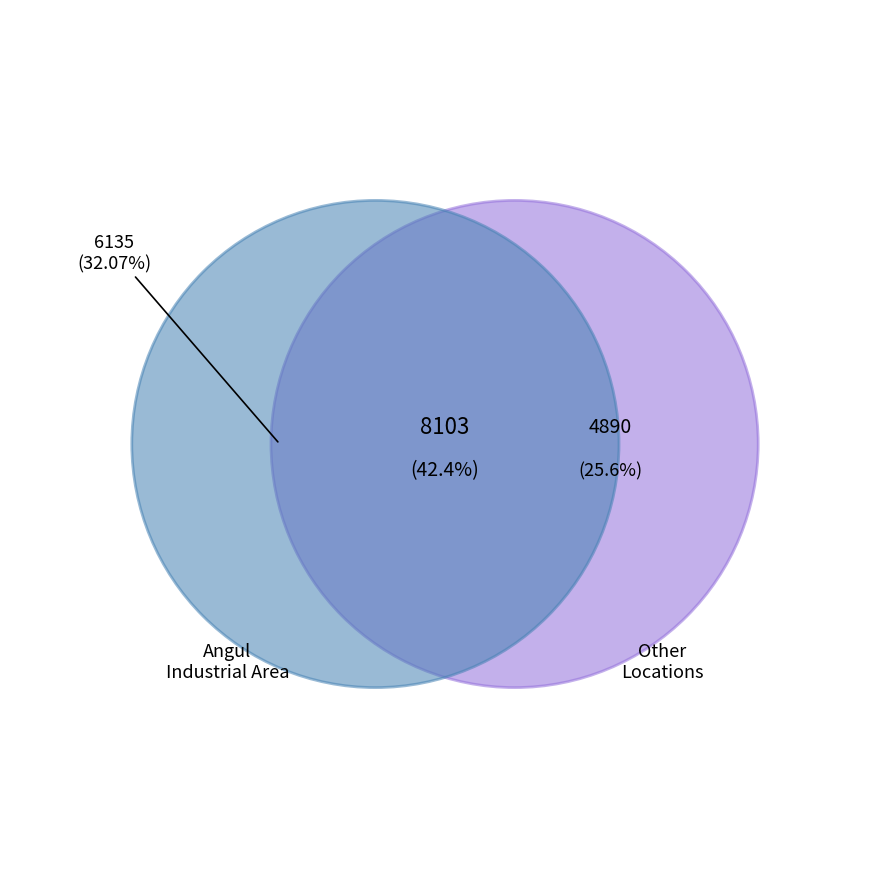

Does 25 account for over 50% of the chart?

No